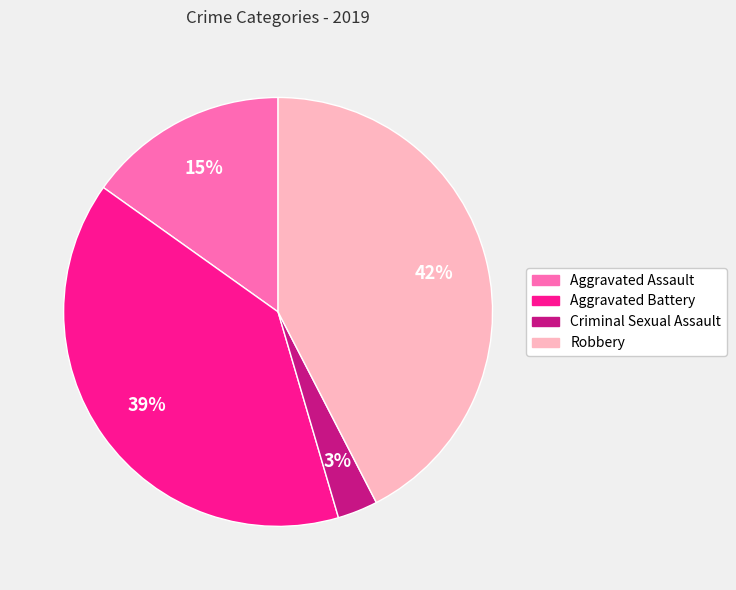

To the nearest percent, what is the difference between the largest and smallest slice percentages?

39%